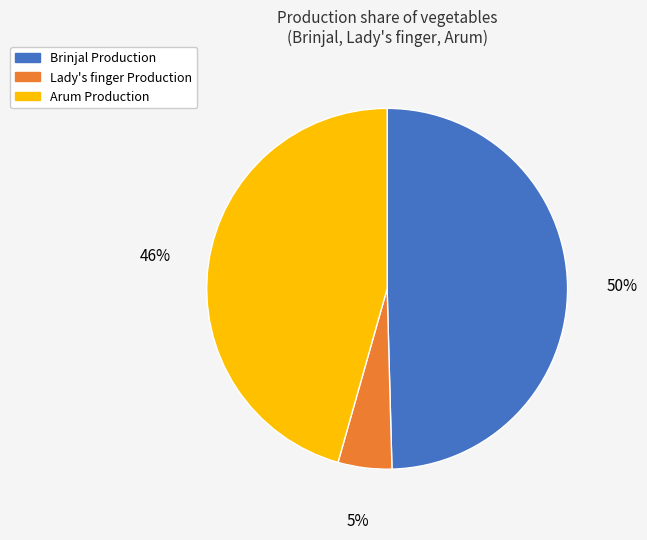

How many segments does this pie chart have?

3